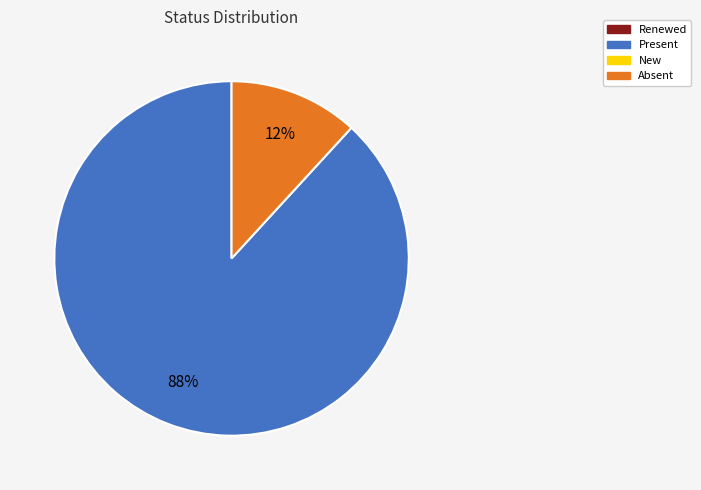

Does any single category account for the majority?

Yes